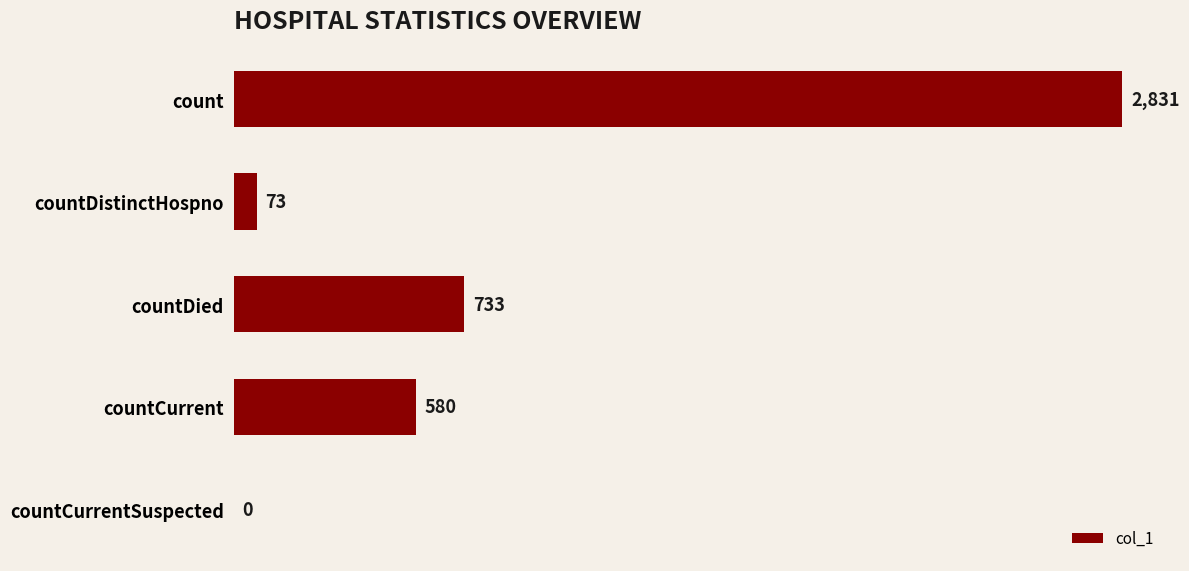

Reading top to bottom, list all the values displayed in this chart.

count=2831	countDistinctHospno=73	countDied=733	countCurrent=580	countCurrentSuspected=0